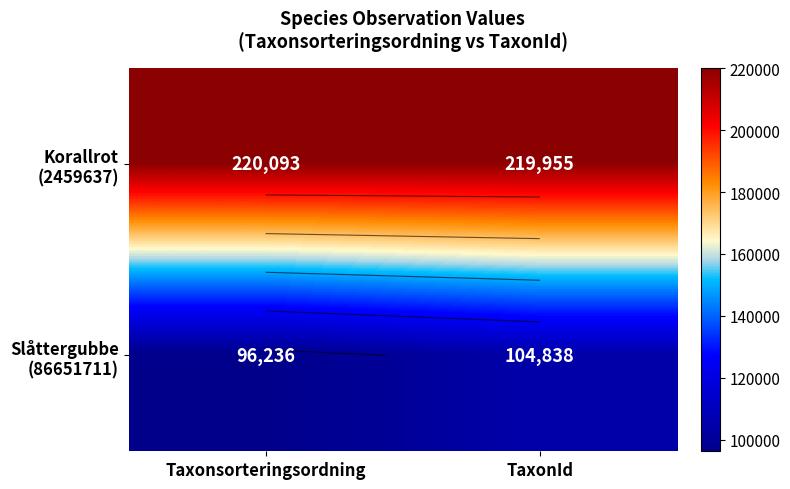

Between Taxonsorteringsordning and TaxonId, which series saw the biggest shift?

Slåttergubbe (86651711)